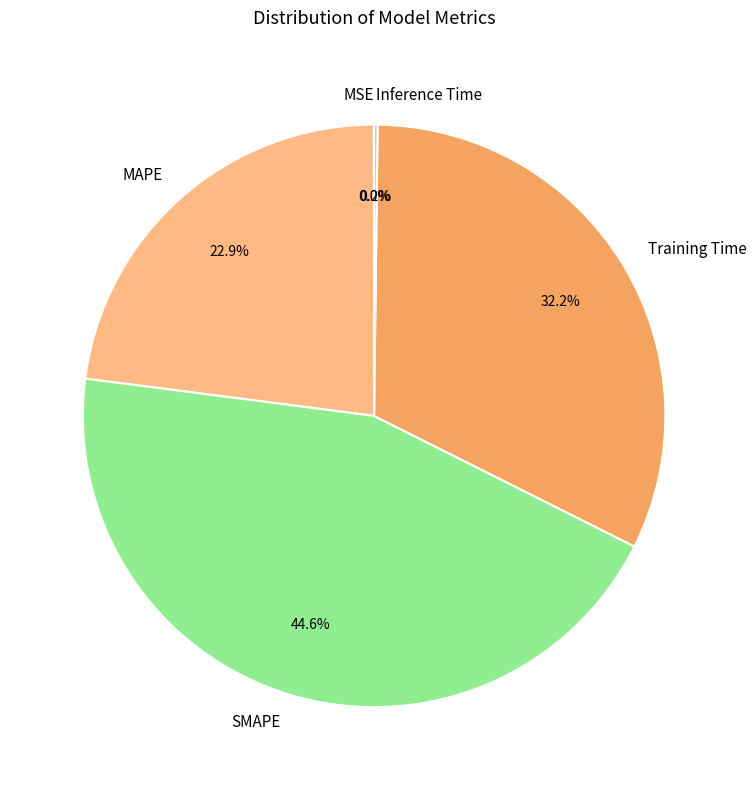

What portion of the pie excludes MAPE?

77.1%